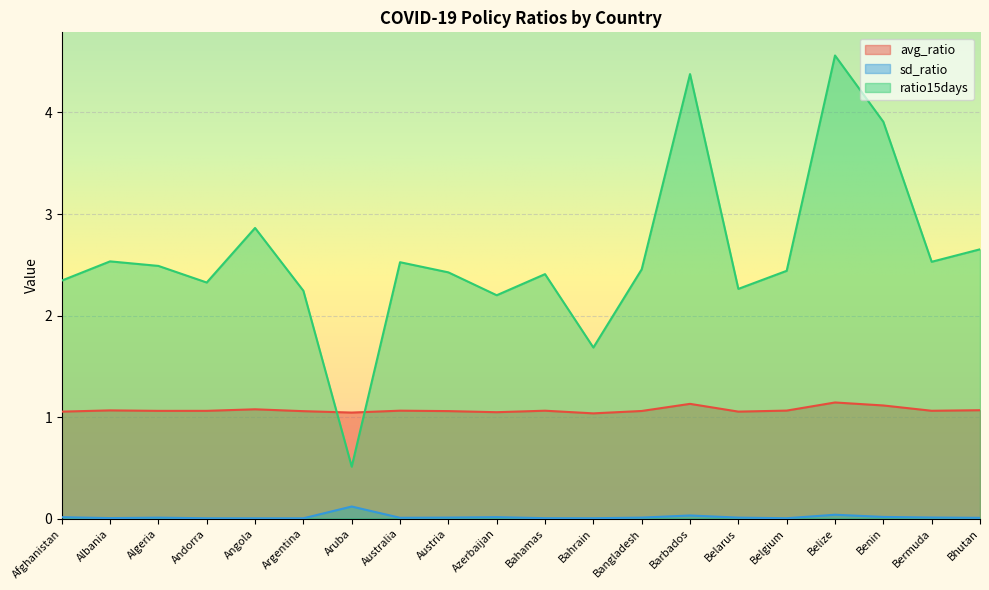

Between Bahrain and Belize, which series saw the biggest shift?

ratio15days